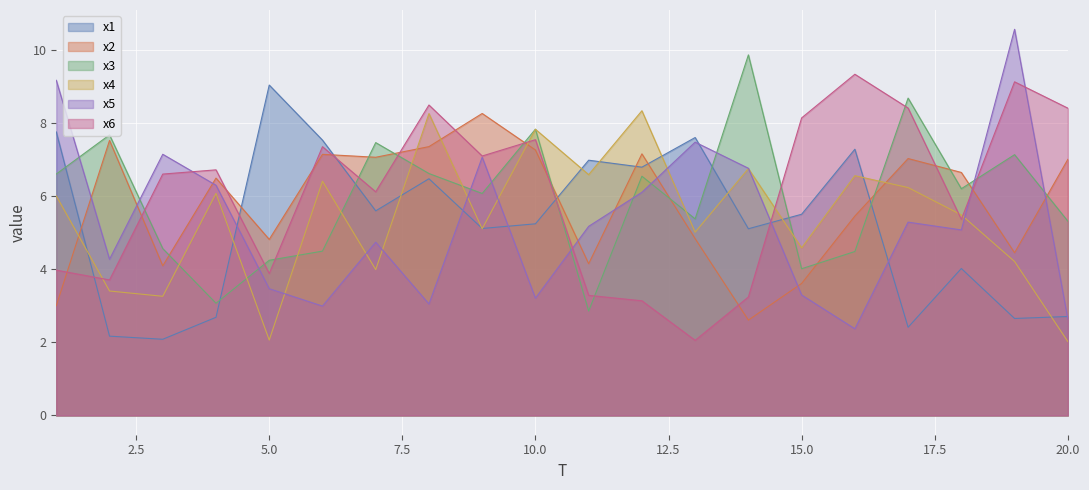

At 10, list the series in order from largest to smallest.

x3, x4, x6, x2, x1, x5